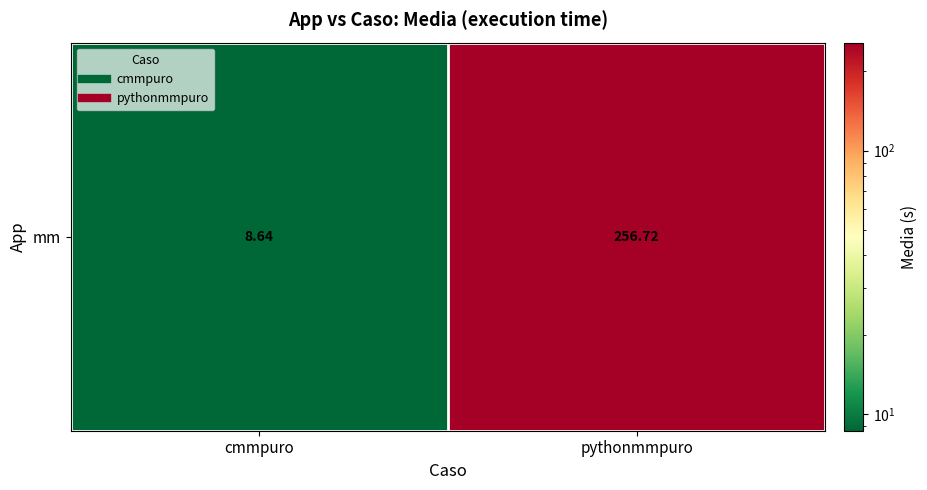

Is it true that the value at cmmpuro is 14.0?

False